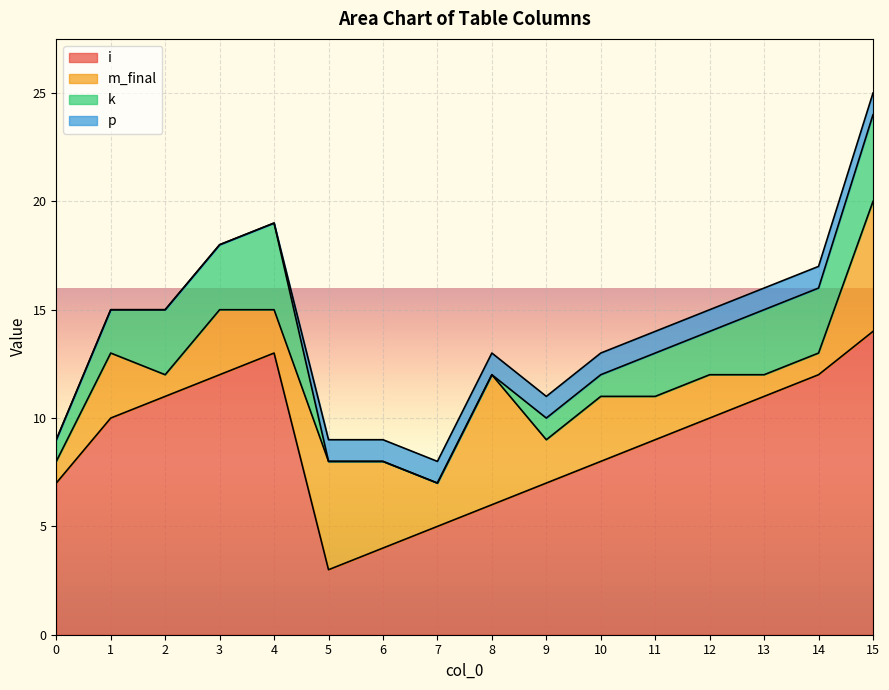

Count the m_final values in the range 2 to 4.

9